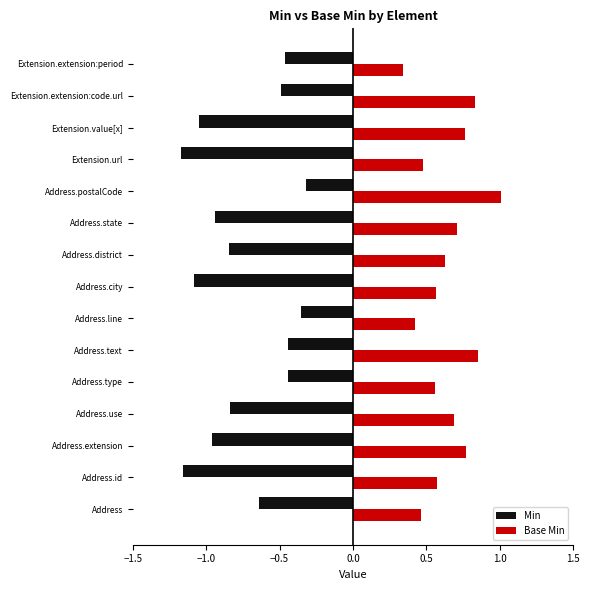

How many bars are there in total?

30